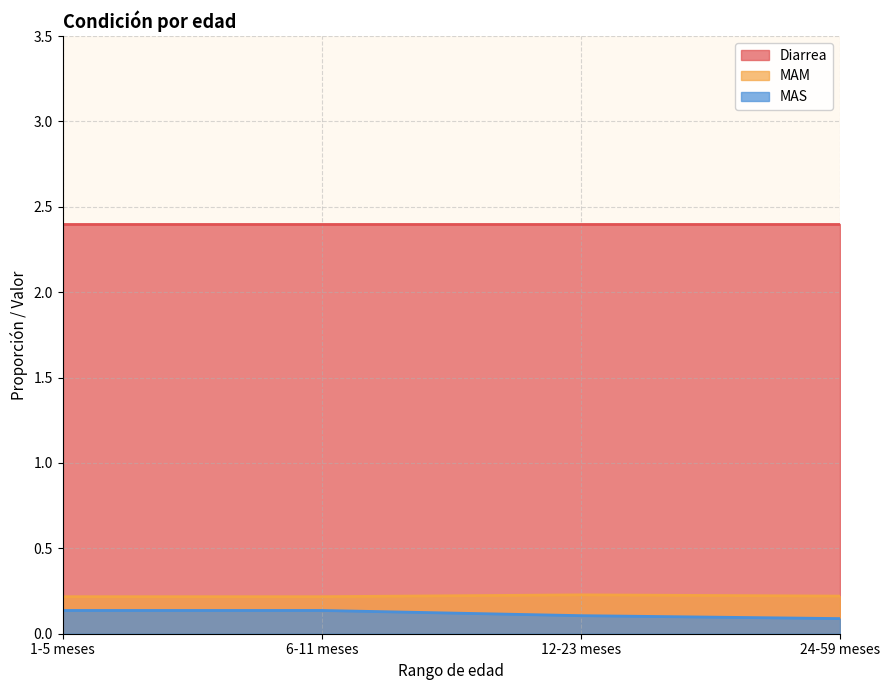

True or false: MAM and MAS intersect in this chart.

False